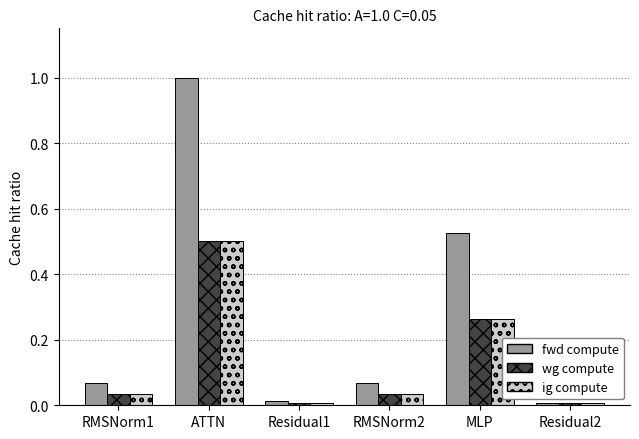

How many bars are there in each group?

3